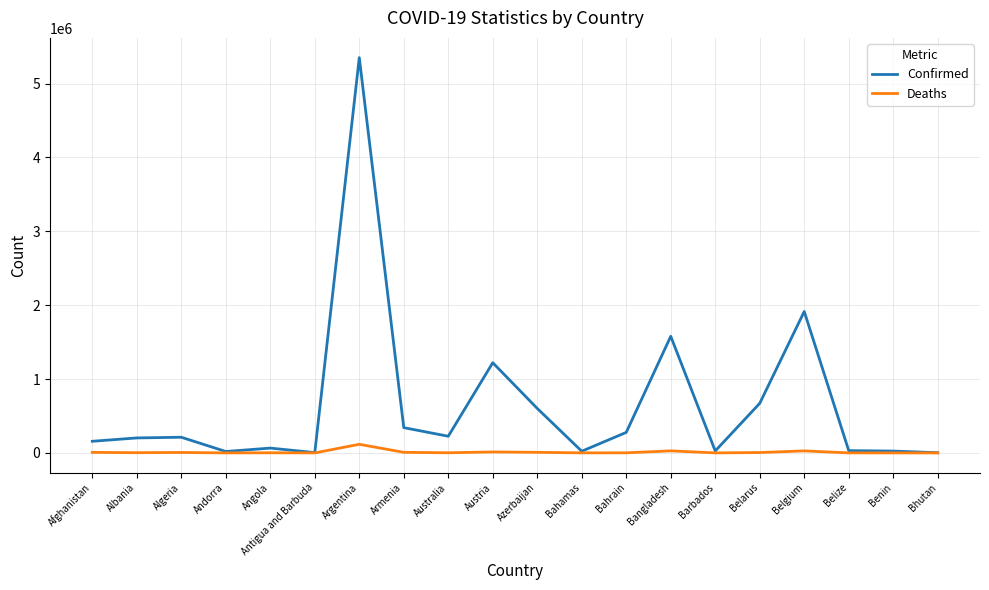

At which category is the sum across all series the highest?

Argentina